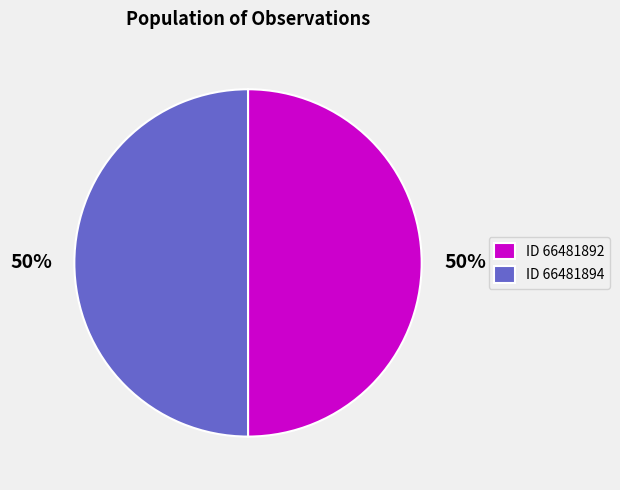

How many slices are in this pie chart?

2